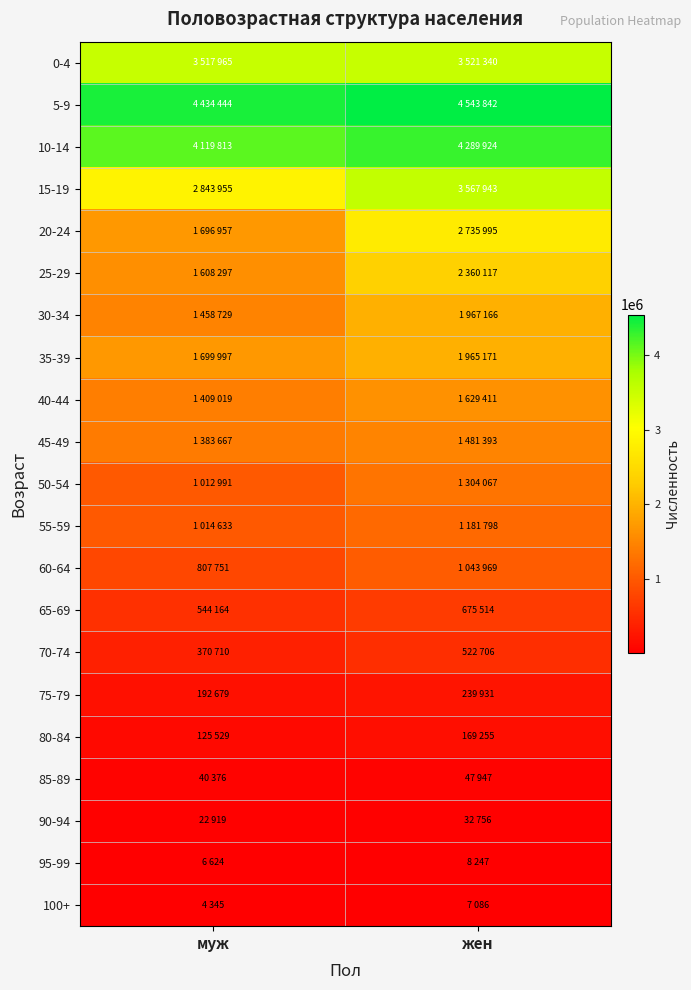

Which series has the largest total across all categories?

5-9